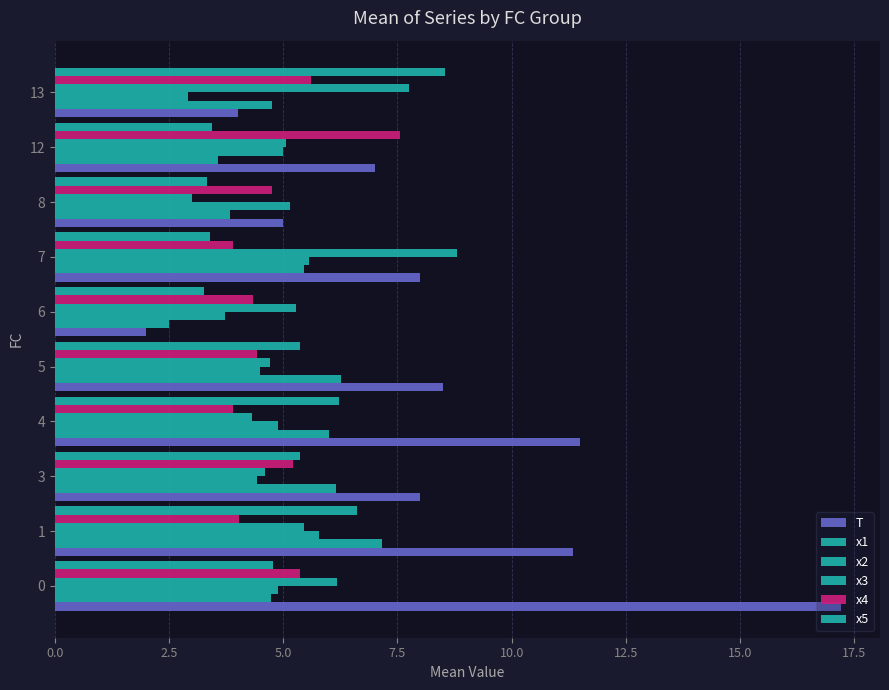

Reading left to right, transcribe all the data shown in this chart.

T: 17.2	11.3	8.0	11.5	8.5	2.0	8.0	5.0	7.0	4.0
x1: 4.7	7.2	6.1	6.0	6.3	2.5	5.5	3.8	3.6	4.8
x2: 4.9	5.8	4.4	4.9	4.5	3.7	5.6	5.1	5.0	2.9
x3: 6.2	5.5	4.6	4.3	4.7	5.3	8.8	3.0	5.1	7.8
x4: 5.4	4.0	5.2	3.9	4.4	4.3	3.9	4.8	7.6	5.6
x5: 4.8	6.6	5.4	6.2	5.4	3.3	3.4	3.3	3.4	8.5